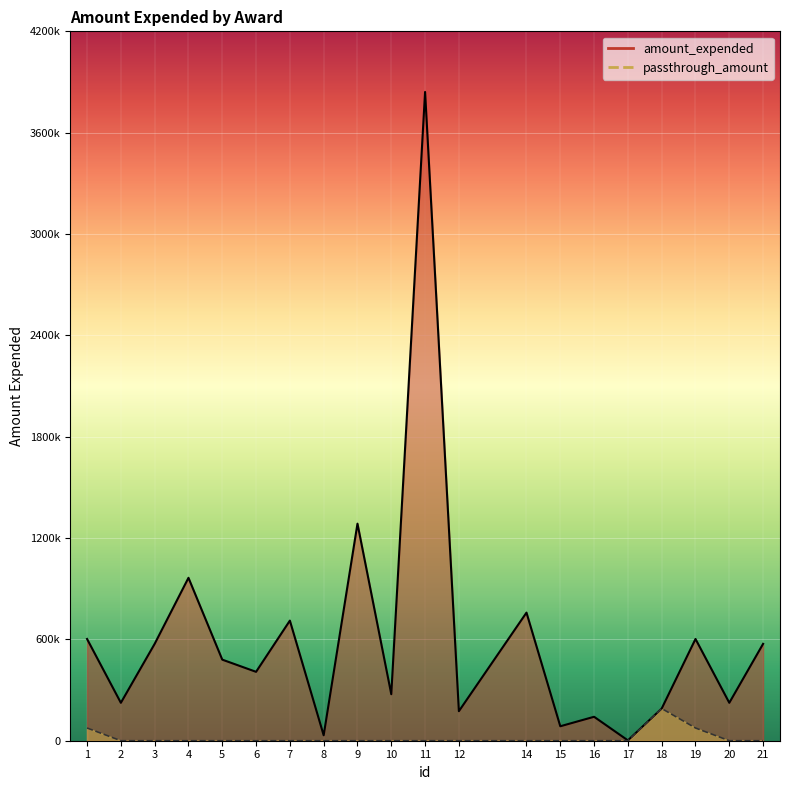

At 18, list the series in order from largest to smallest.

amount_expended, passthrough_amount